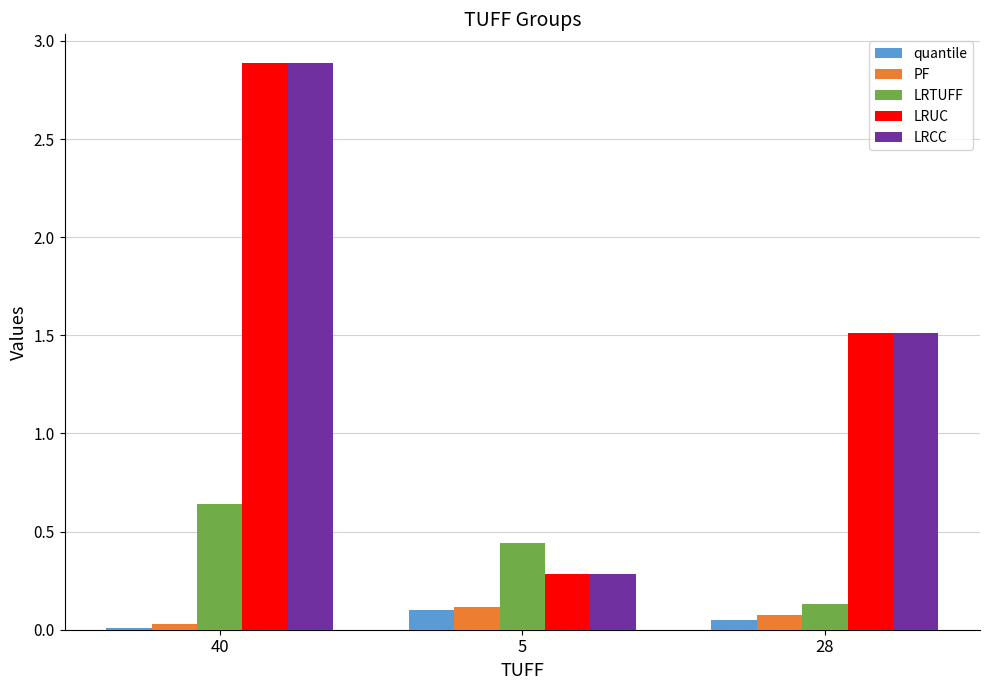

Count the number of data series in this chart.

5